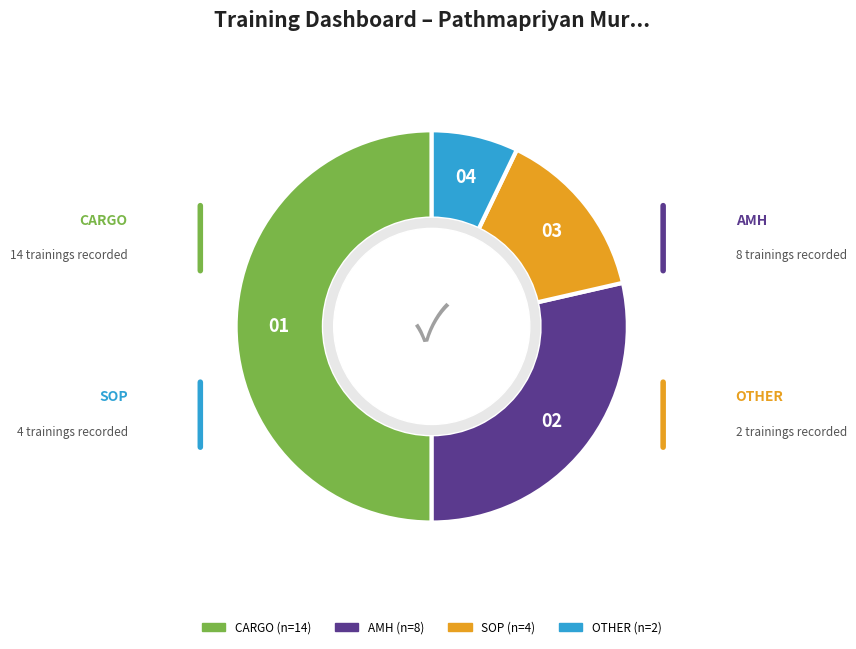

Rank the categories by value from lowest to highest.

OTHER, SOP, AMH, CARGO